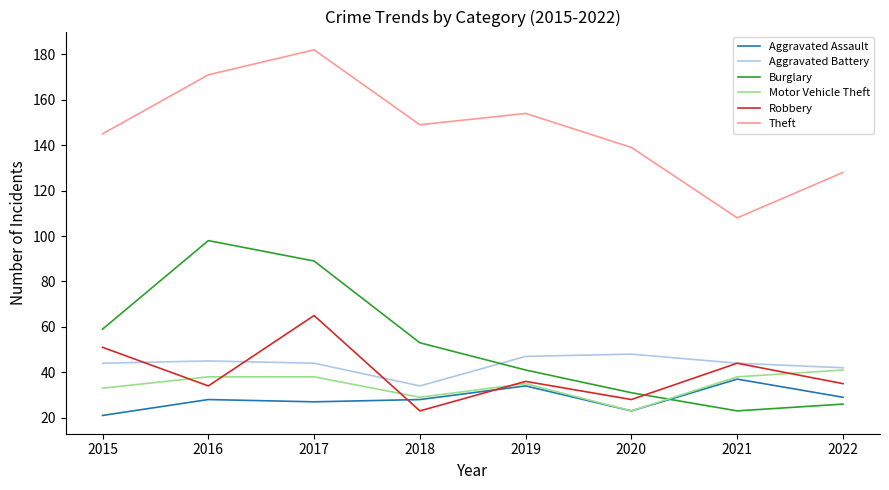

What is the maximum value shown in the chart?

182